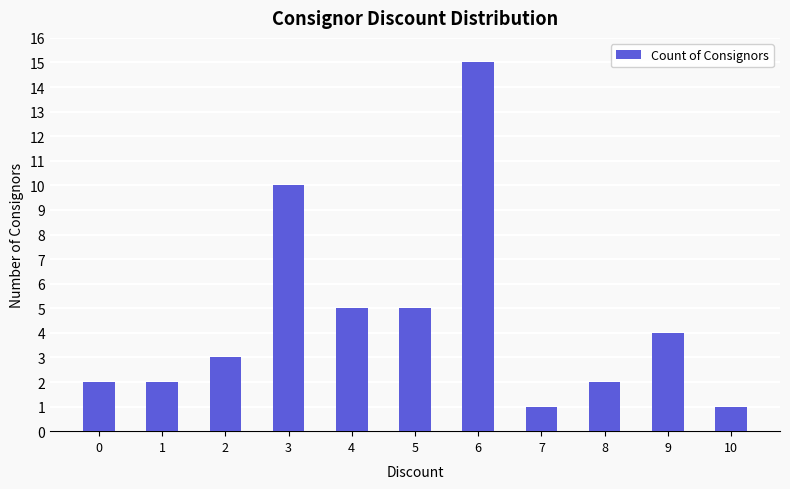

What is the ratio of the value at 9 to the value at 10?

4.0